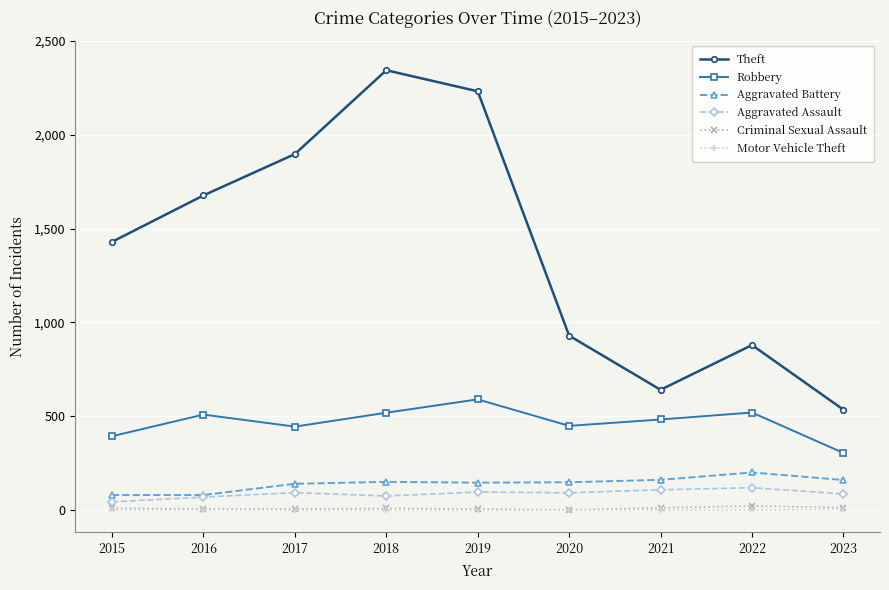

What is the approximate value of Criminal Sexual Assault at 2022, to the nearest 10?

20